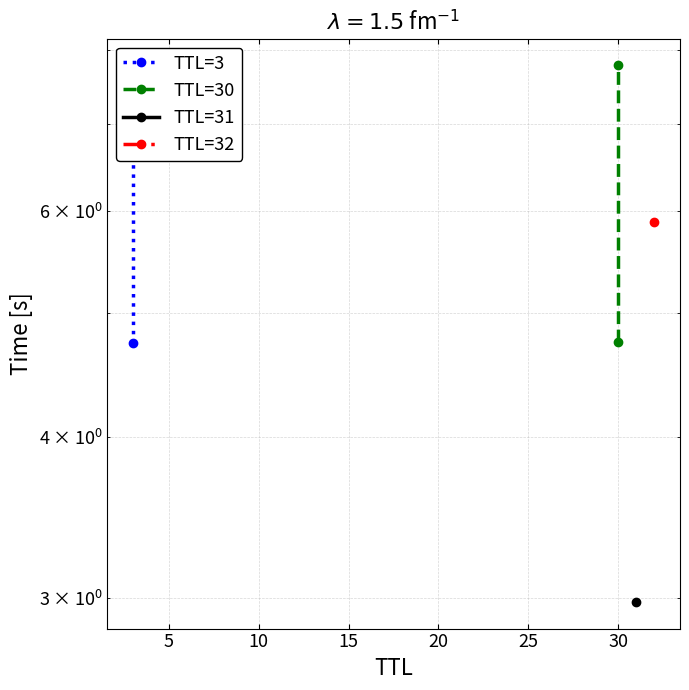

Which series has the widest spread of values?

TTL=30